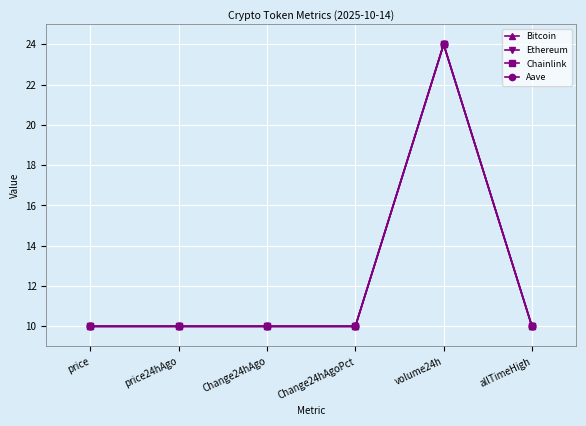

The value of Bitcoin at allTimeHigh is 5.7. True or false?

False